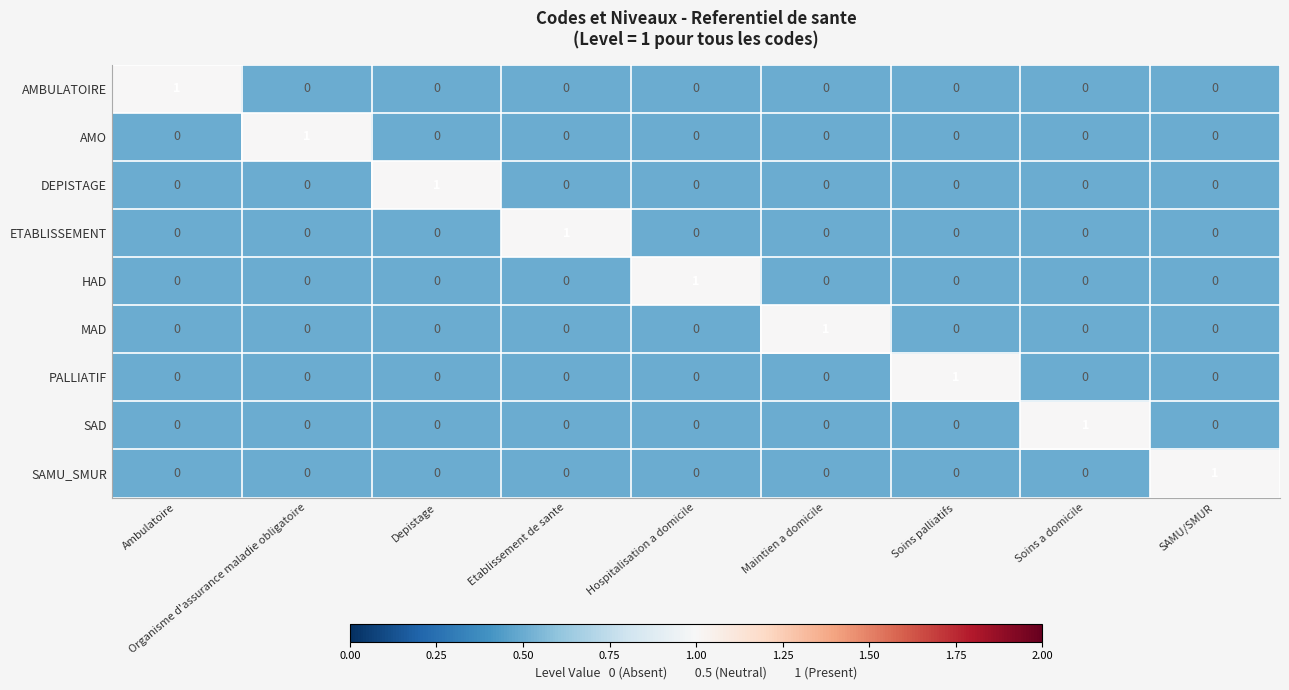

Which category has the highest value in the MAD series?

Maintien a domicile